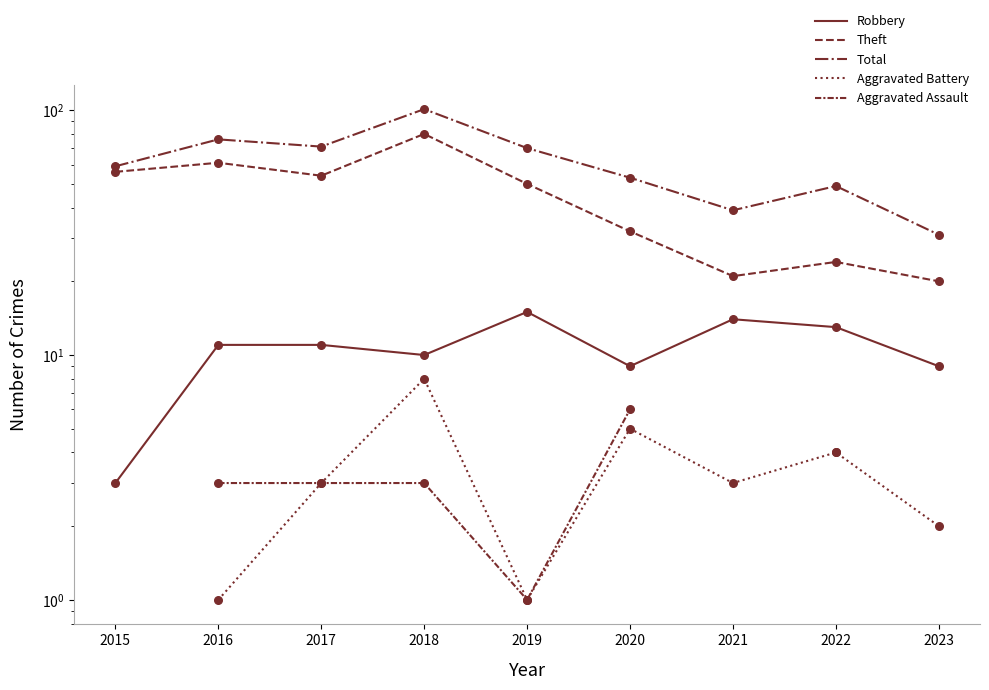

What are all the series names shown in the legend?

Robbery, Theft, Total, Aggravated Battery, Aggravated Assault